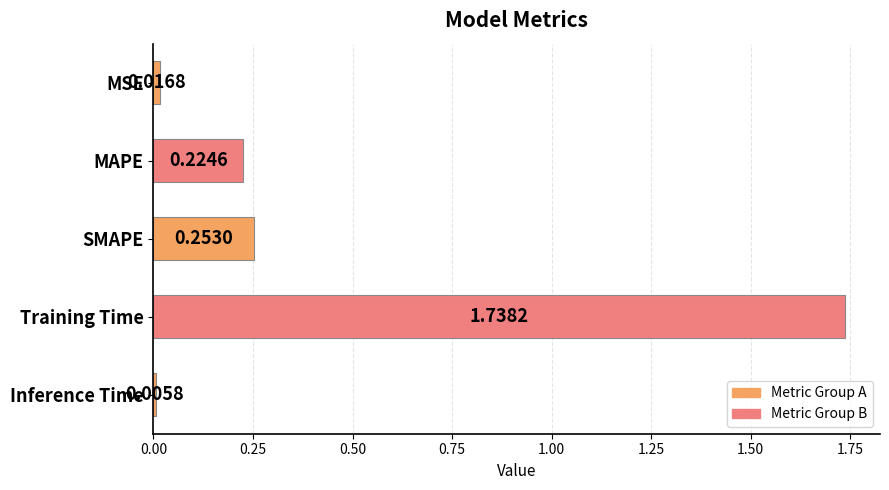

Which has a higher value, MAPE or Inference Time?

MAPE